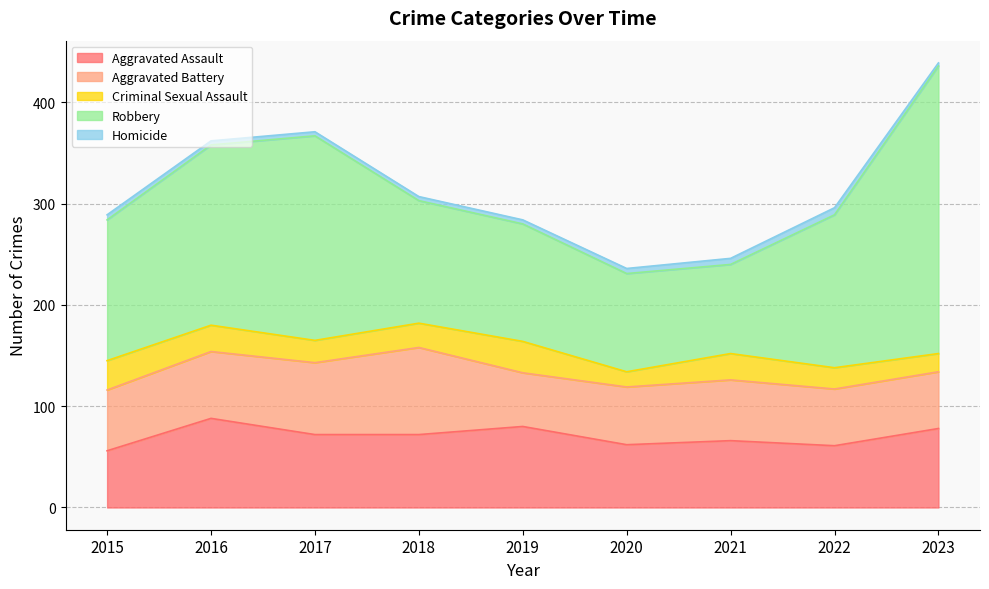

The Criminal Sexual Assault series shows 29 at 2015. True or false?

True